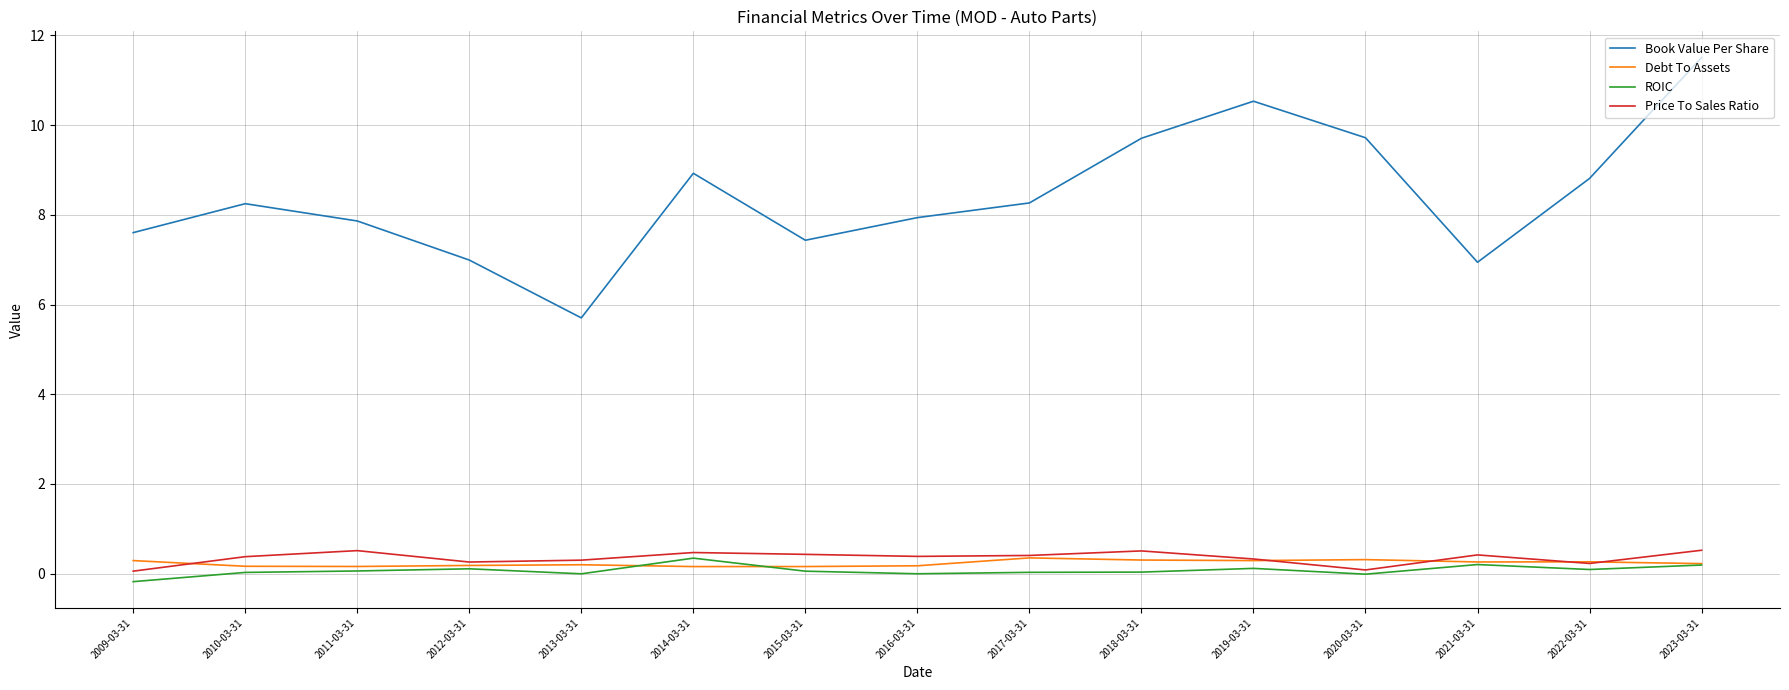

Is the value of Price To Sales Ratio at 2023-03-31 greater than the value of Book Value Per Share at 2010-03-31?

No